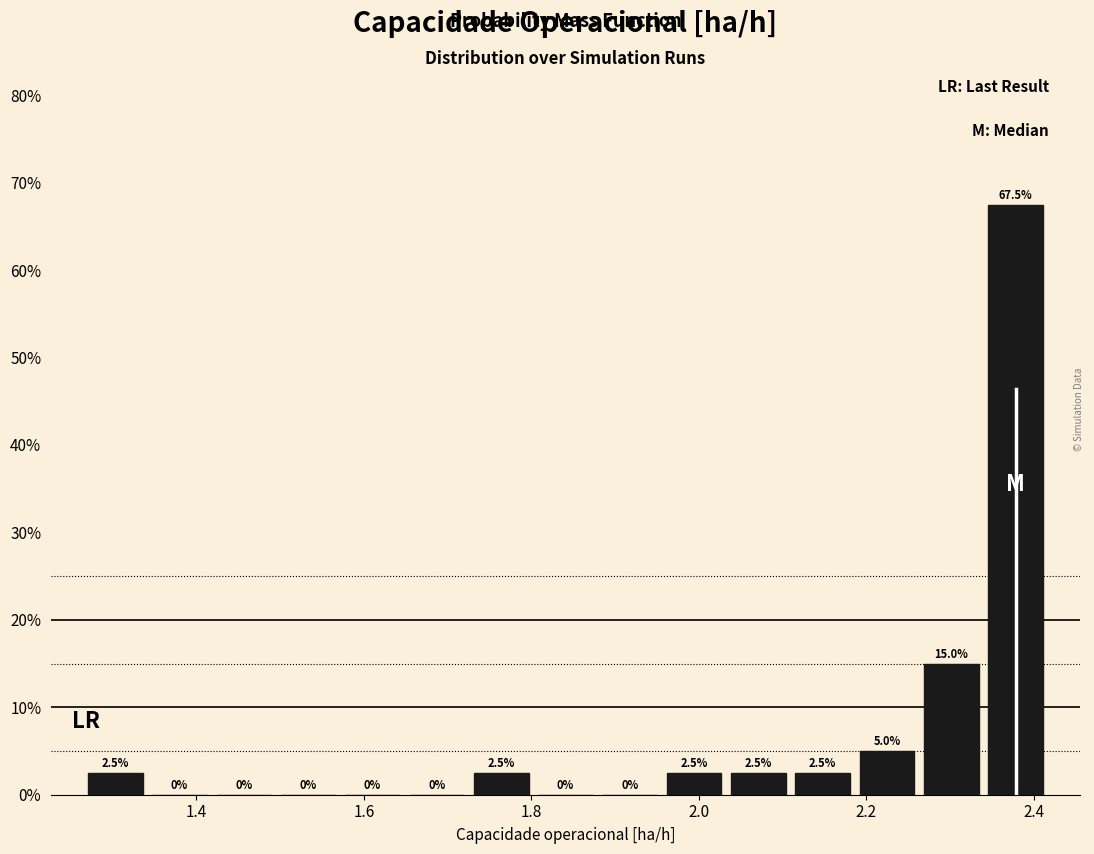

Read against the x-axis, roughly where is the centre of the tallest bar?

2.38